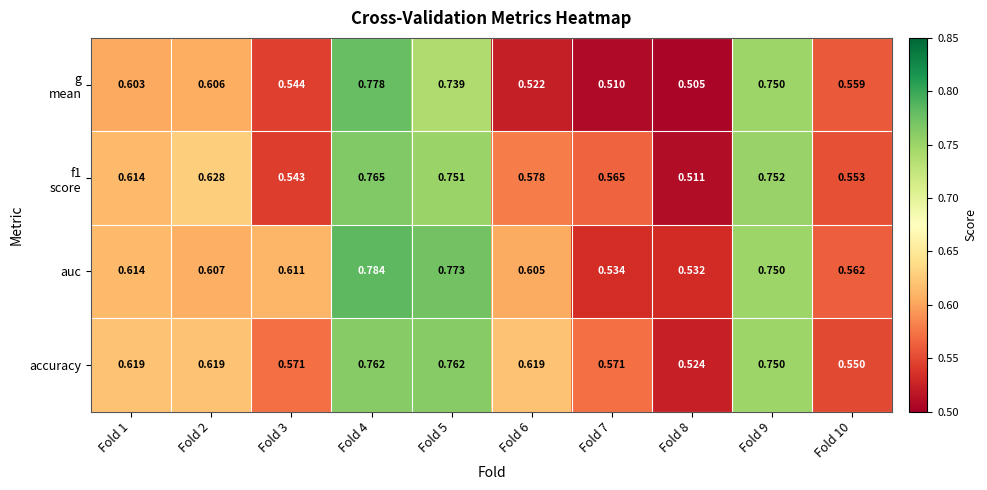

Which series has the largest total across all categories?

auc